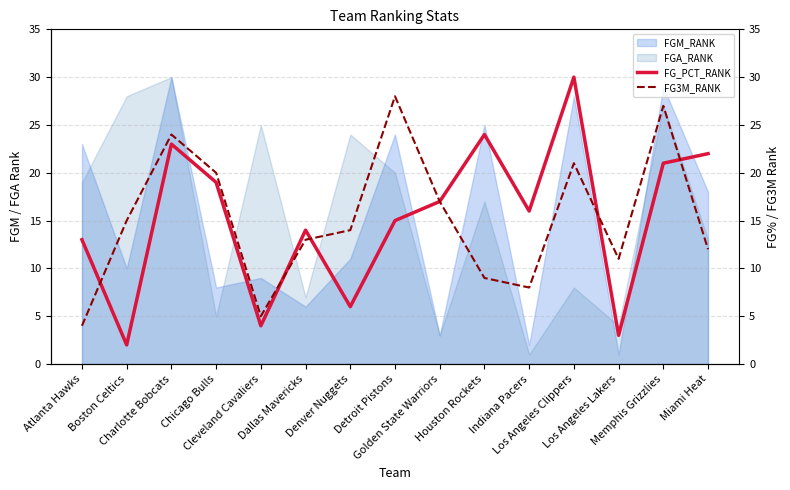

At which label does FG_PCT_RANK first exceed 16?

Charlotte Bobcats